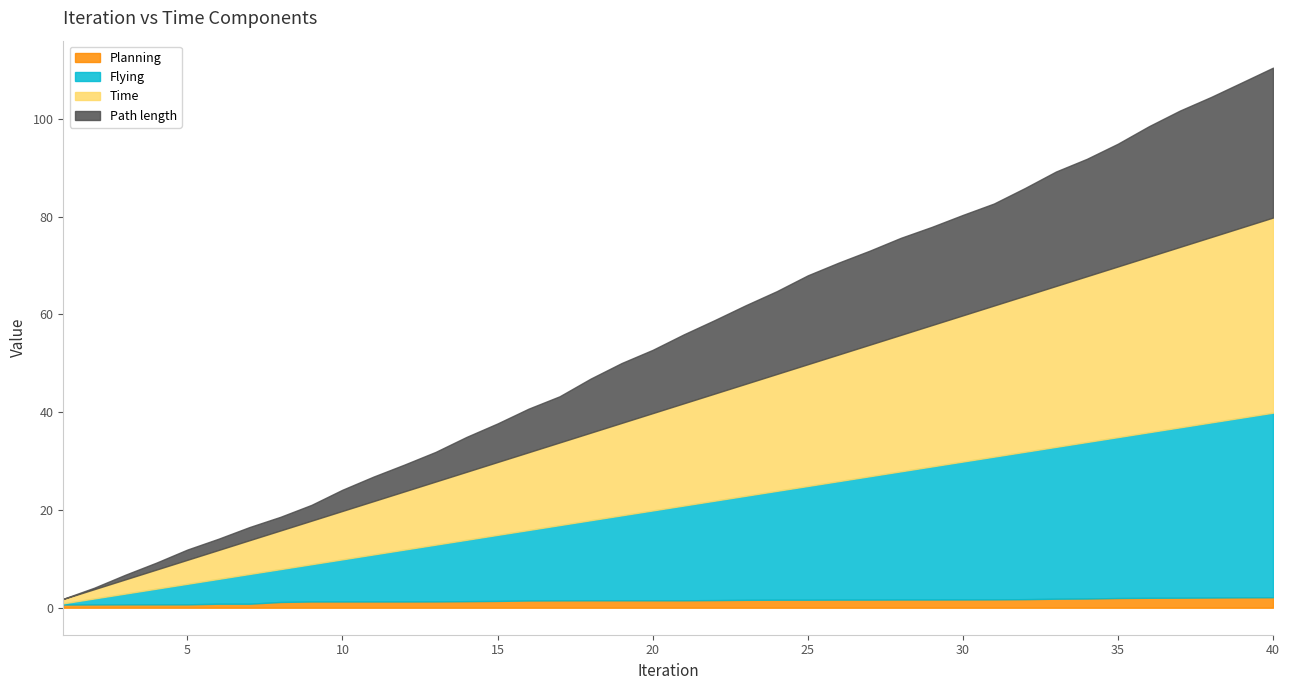

What is the difference between the highest and lowest values at 29?

27.2